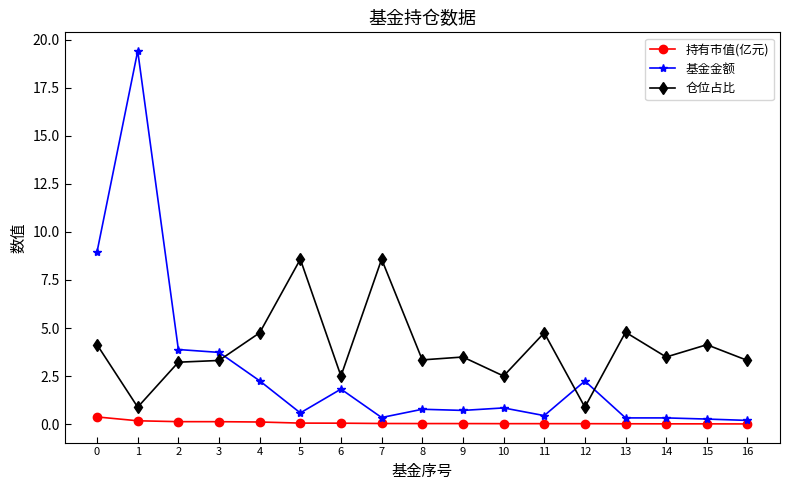

How many interior local peaks does the 仓位占比 series have?

6